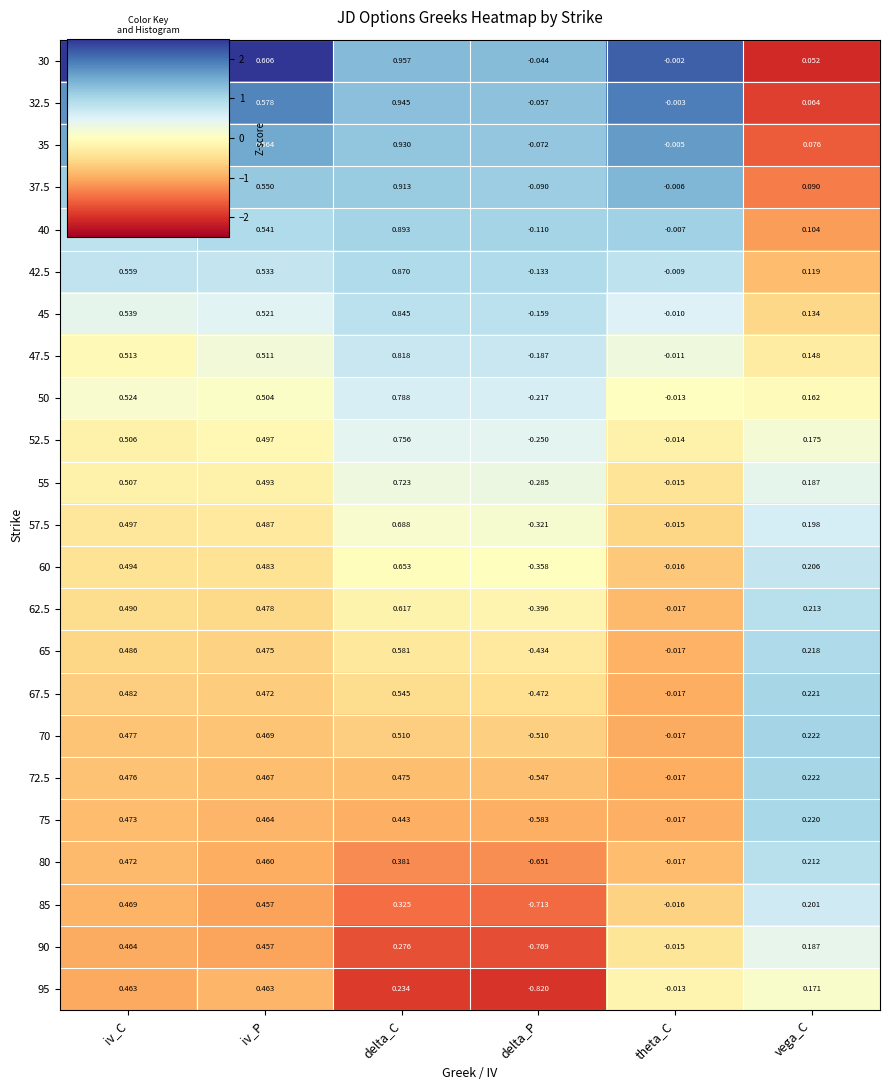

List the labels in order of 32.5 value, smallest first.

delta_P, theta_C, vega_C, iv_P, iv_C, delta_C